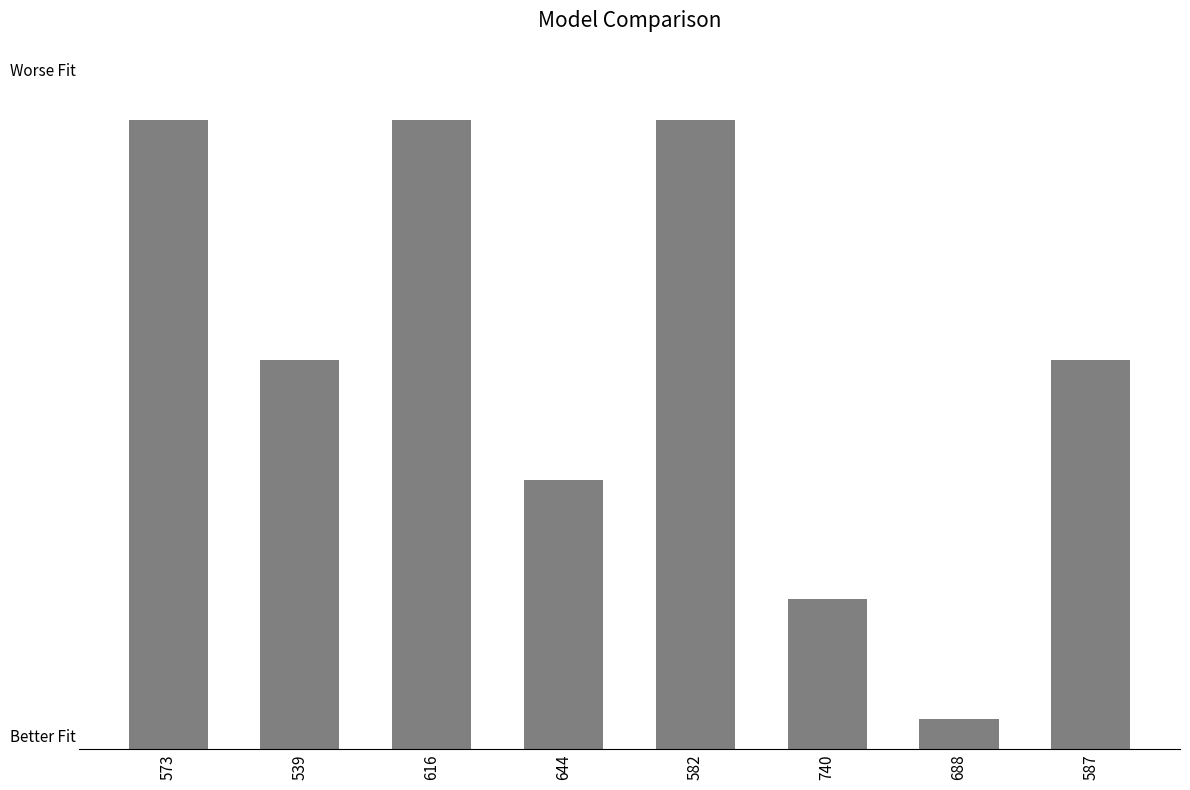

Reading left to right, extract all data points from this chart.

5.7	5.5	5.7	5.4	5.7	5.3	5.2	5.5